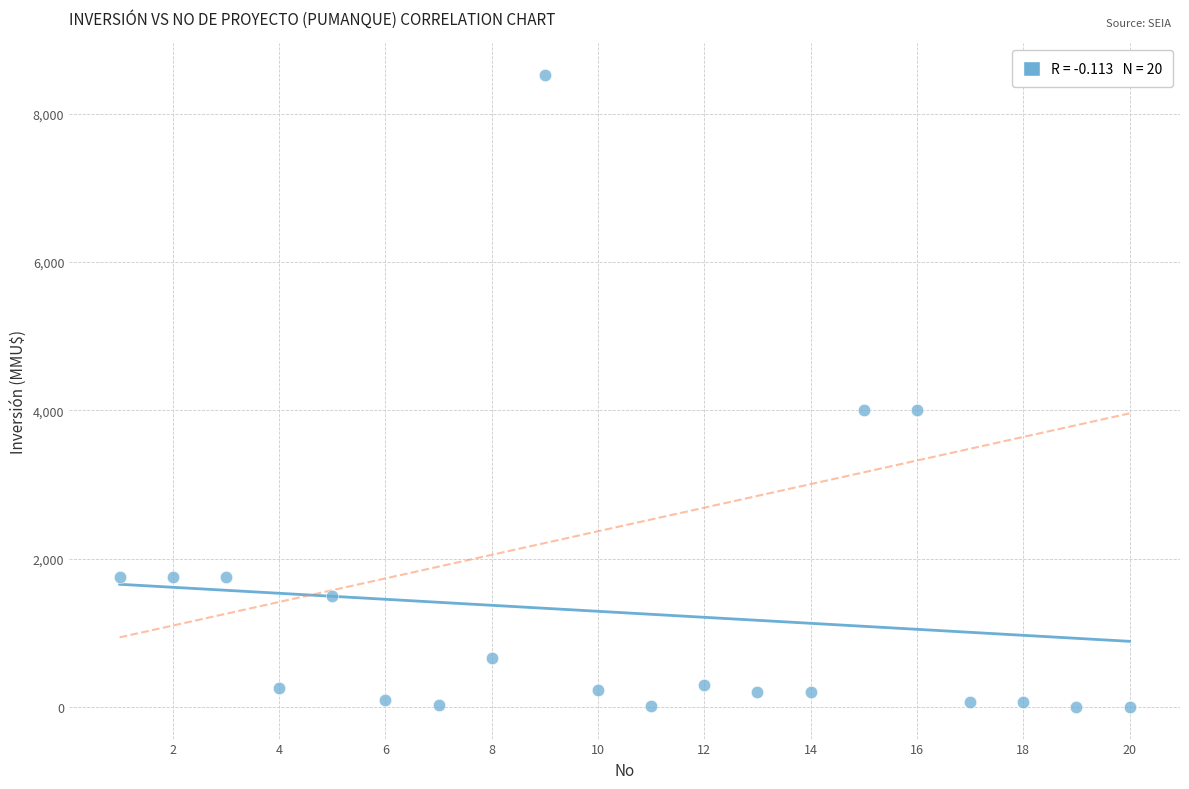

What is the range of Y values (max minus min)?

8521